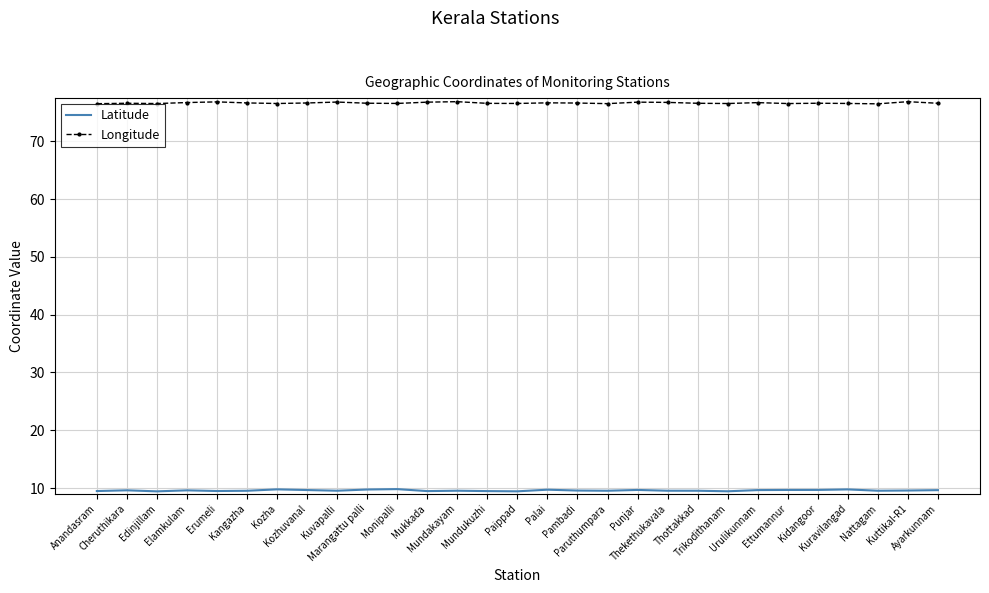

What is the average value of the Longitude series?

76.7